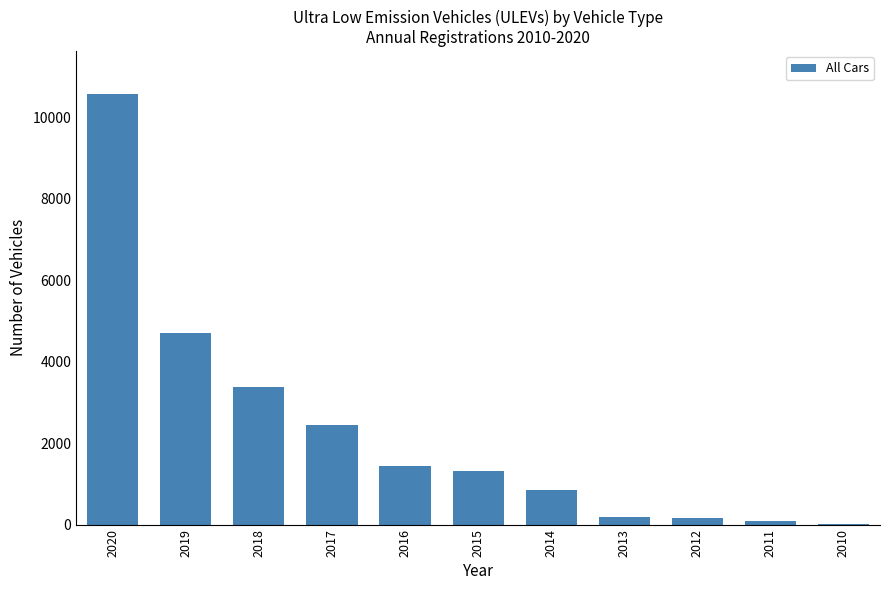

What is the sum of the values at 2020 and 2019?

15275